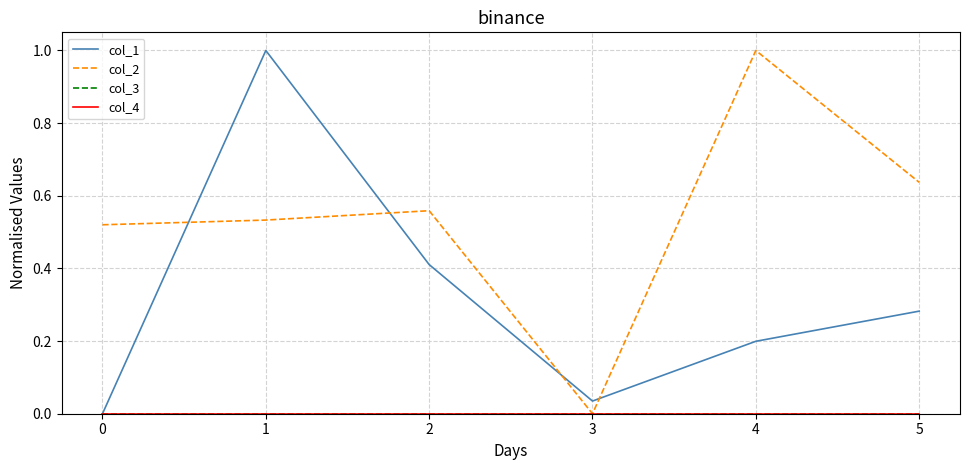

Does the chart have visible grid lines?

Yes